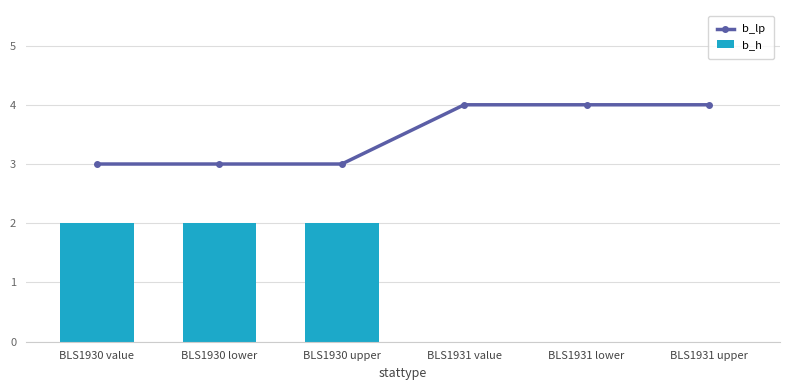

Reading left to right, what are all the values shown in this chart?

b_lp: BLS1930 value=3	BLS1930 lower=3	BLS1930 upper=3	BLS1931 value=4	BLS1931 lower=4	BLS1931 upper=4
b_h: BLS1930 value=2	BLS1930 lower=2	BLS1930 upper=2	BLS1931 value=0	BLS1931 lower=0	BLS1931 upper=0